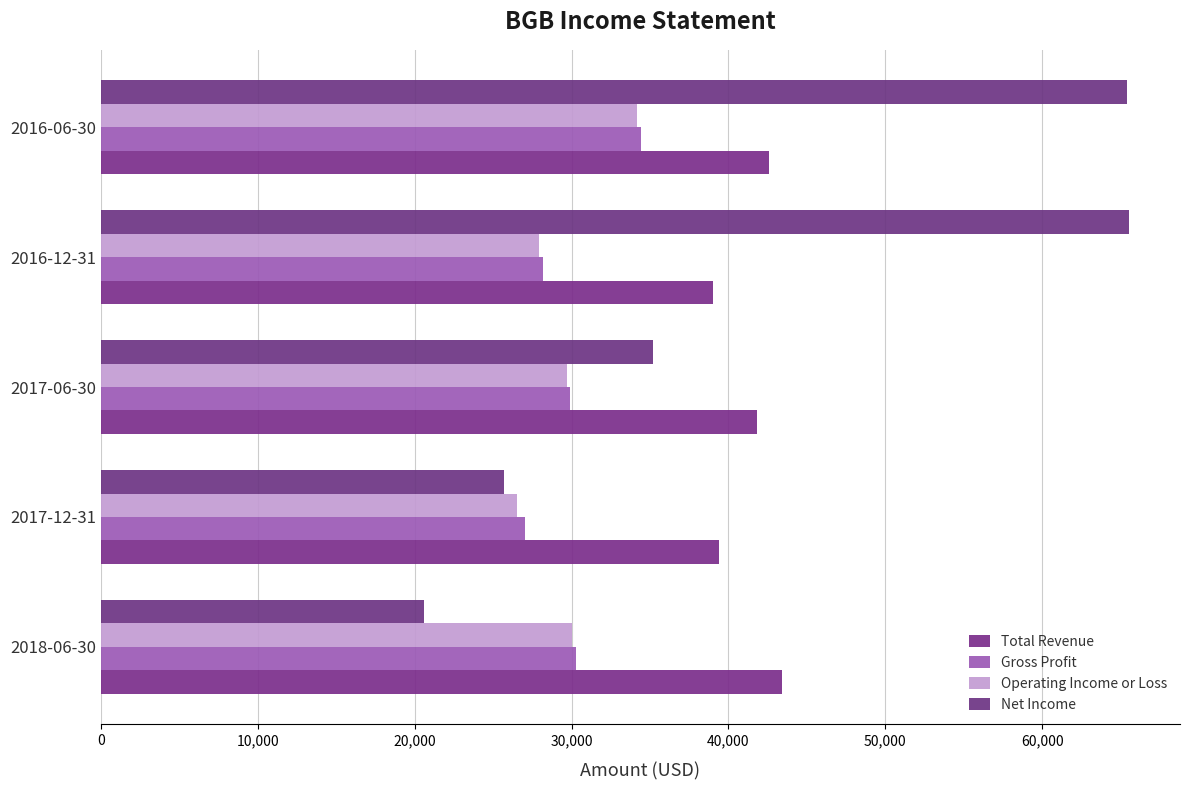

How many values in the Net Income series are below 35200?

2